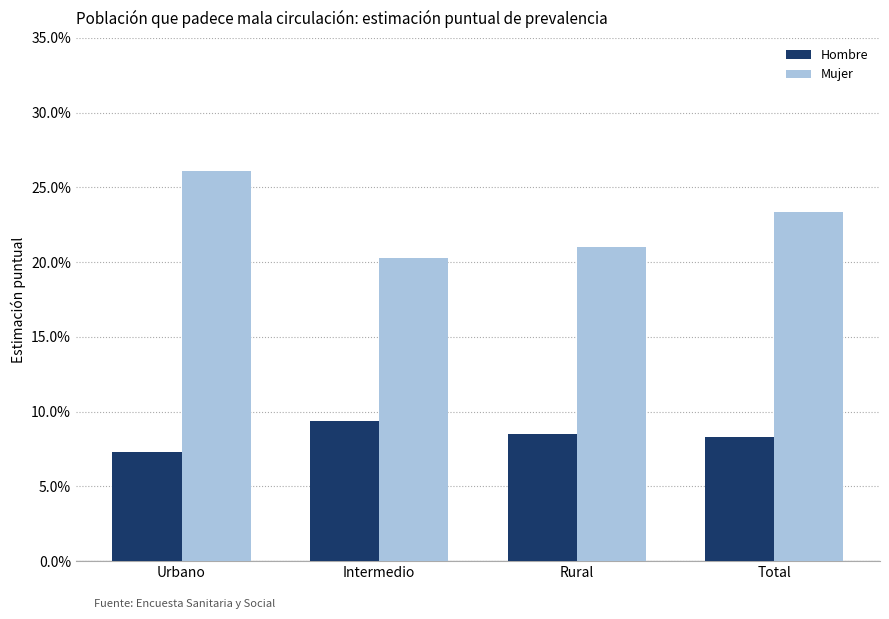

Rank the series by their average value, from lowest to highest.

Hombre, Mujer